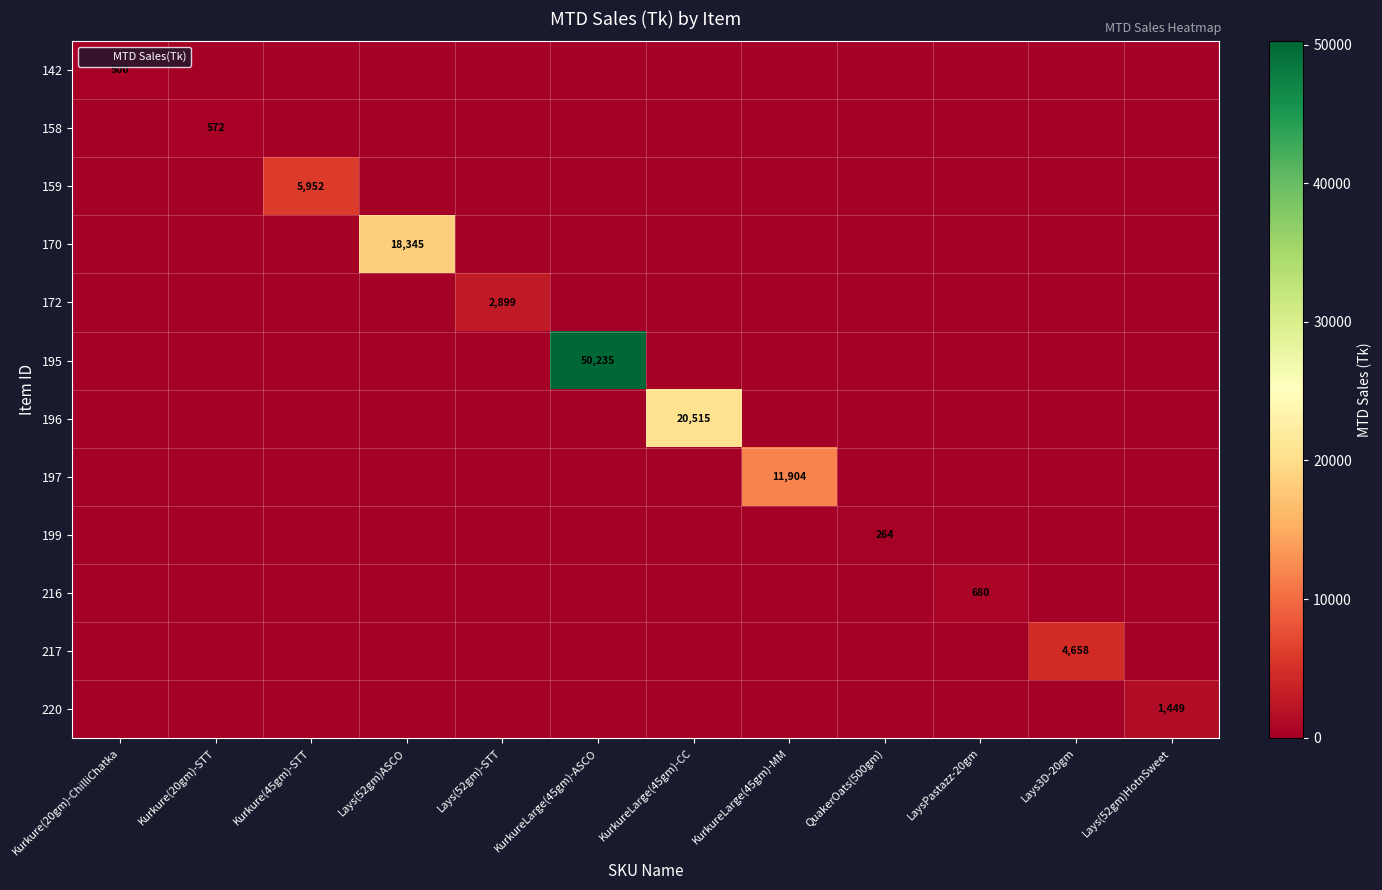

The value of 220 at Lays(52gm)HotnSweet is 2266. True or false?

False